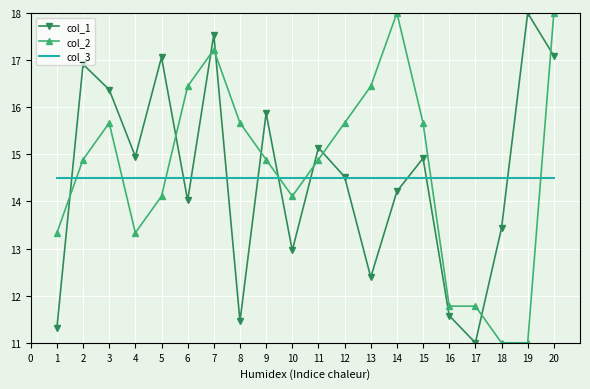

Is the value of col_2 at 12 greater than the value of col_1 at 18?

Yes